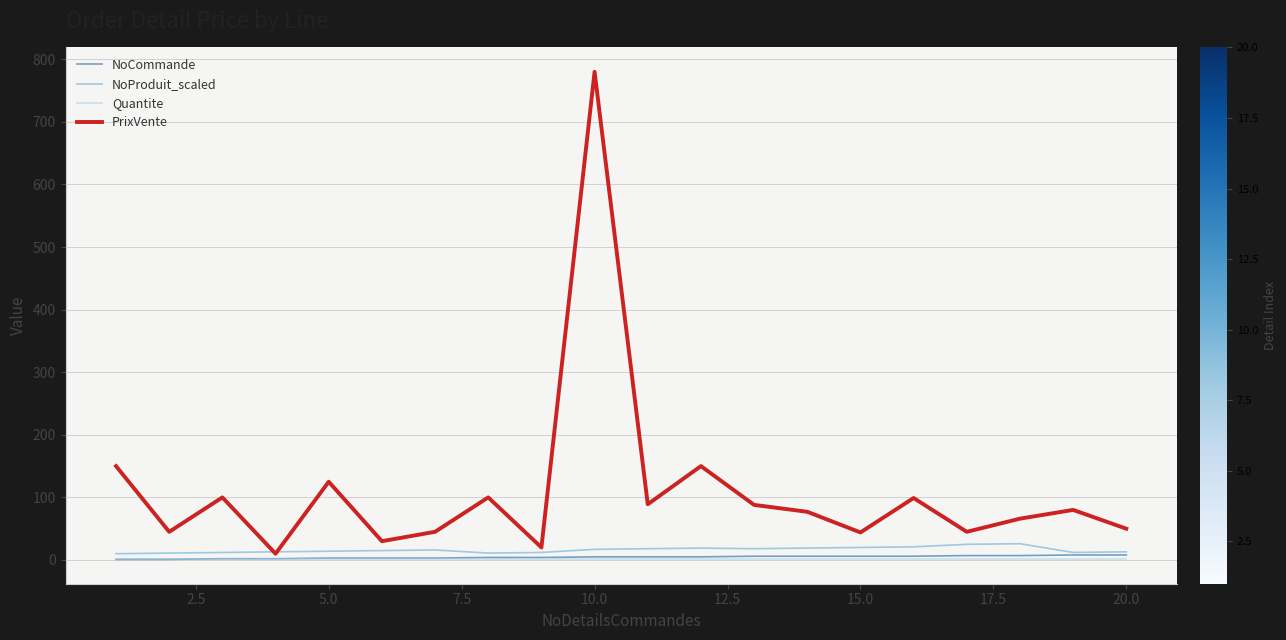

True or false: PrixVente and NoCommande cross at least once.

False